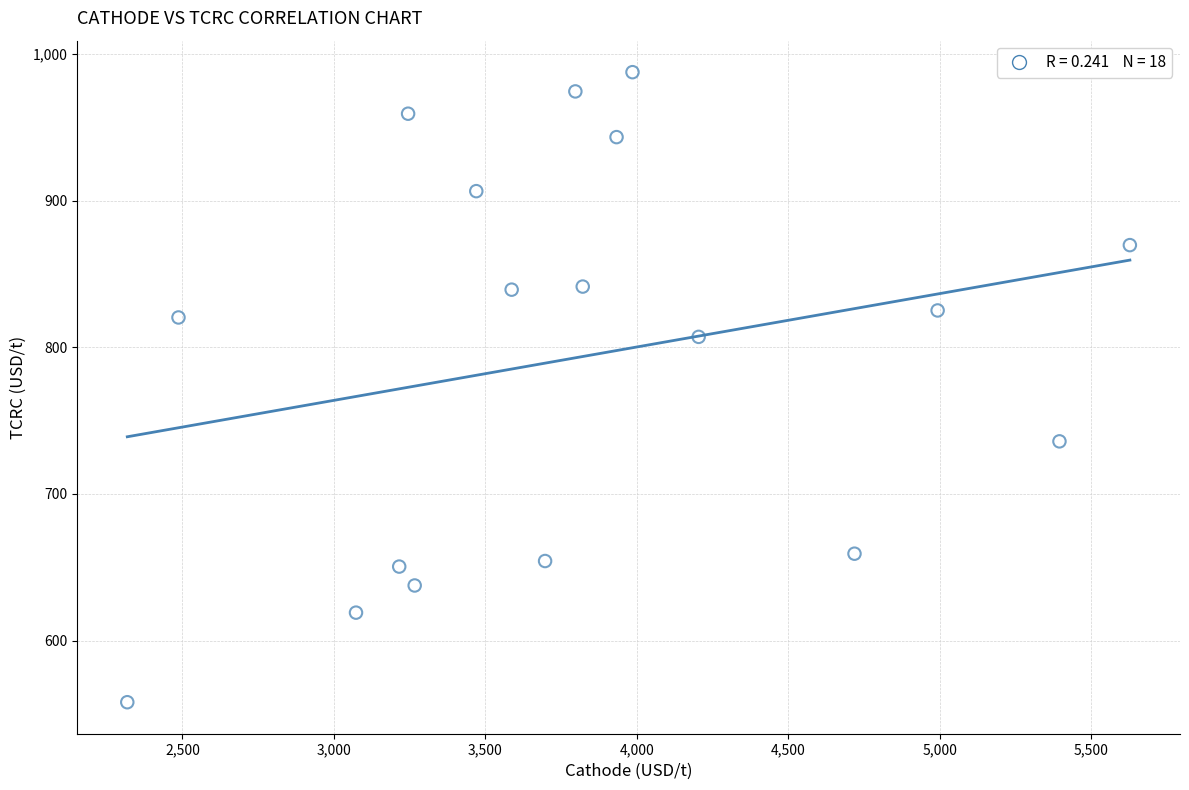

What is the range of Y values (max minus min)?

429.5